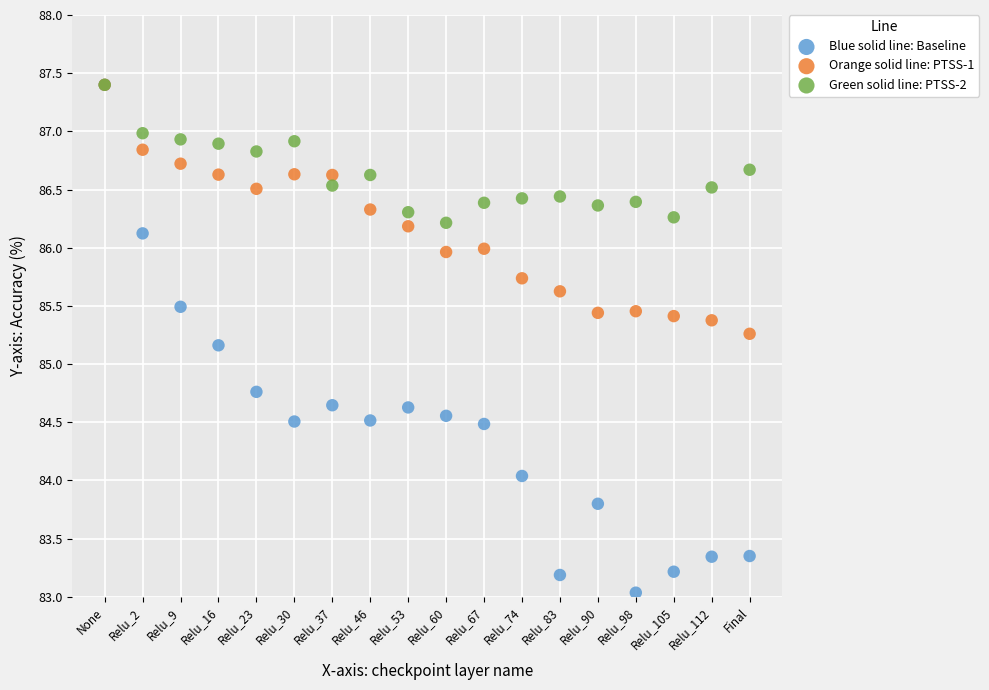

Across all series, what Y value is closest to 85?

85.2